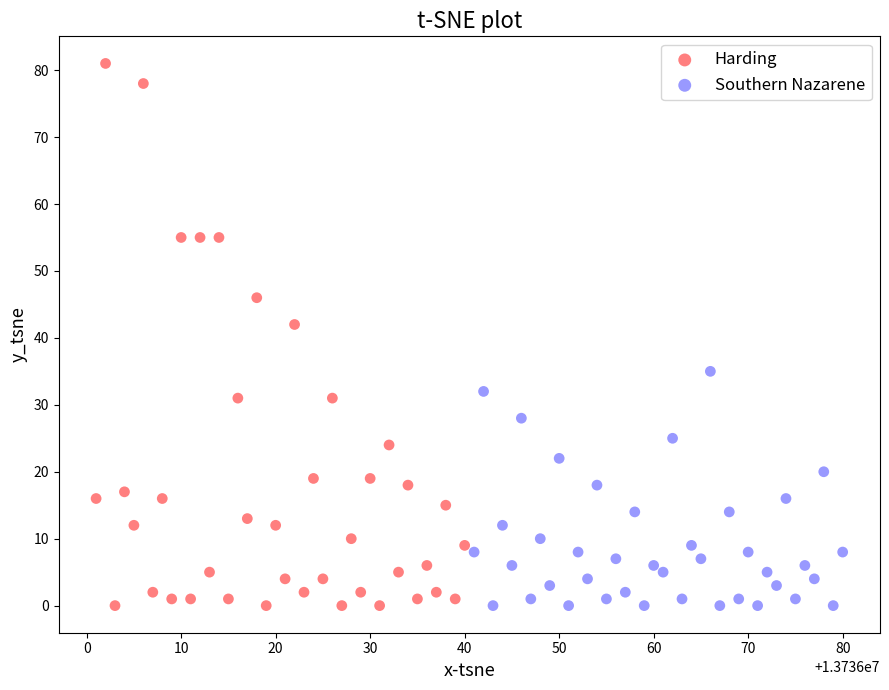

Which series reaches the maximum Y coordinate?

Harding